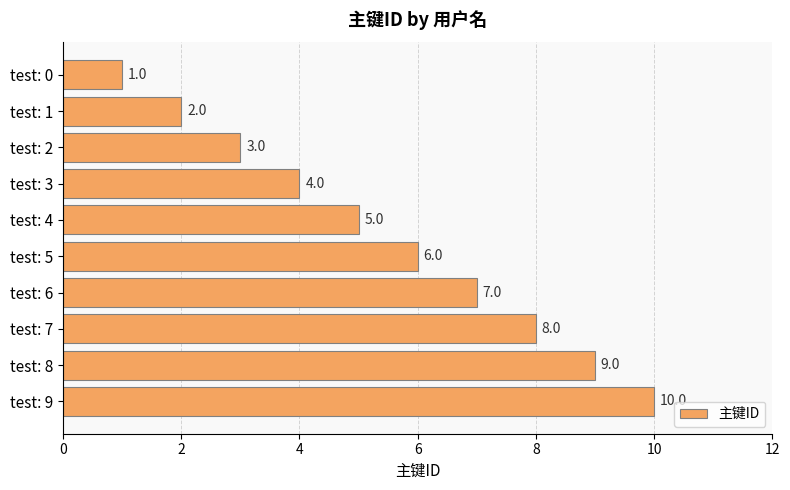

What is the sum of the values at test: 6 and test: 5?

13